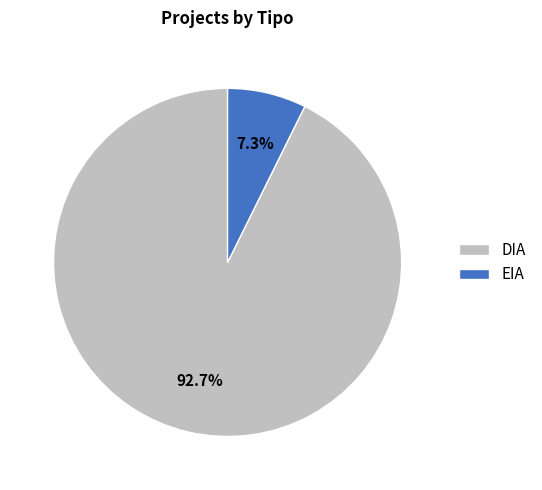

To the nearest percent, what is the difference between the largest and smallest slice percentages?

85%